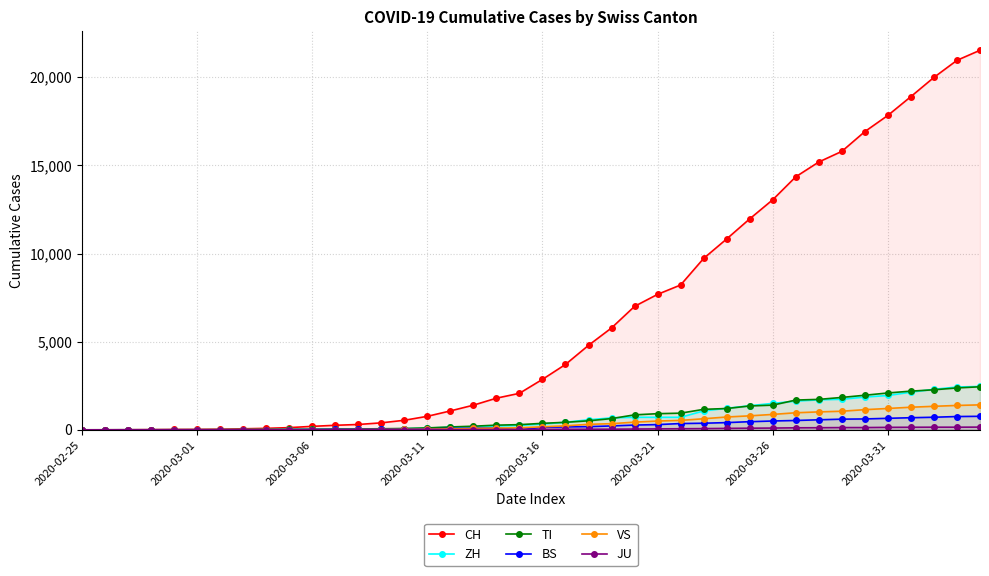

Is the value of TI at 2020-03-31 greater than the value of BS at 2020-03-16?

Yes